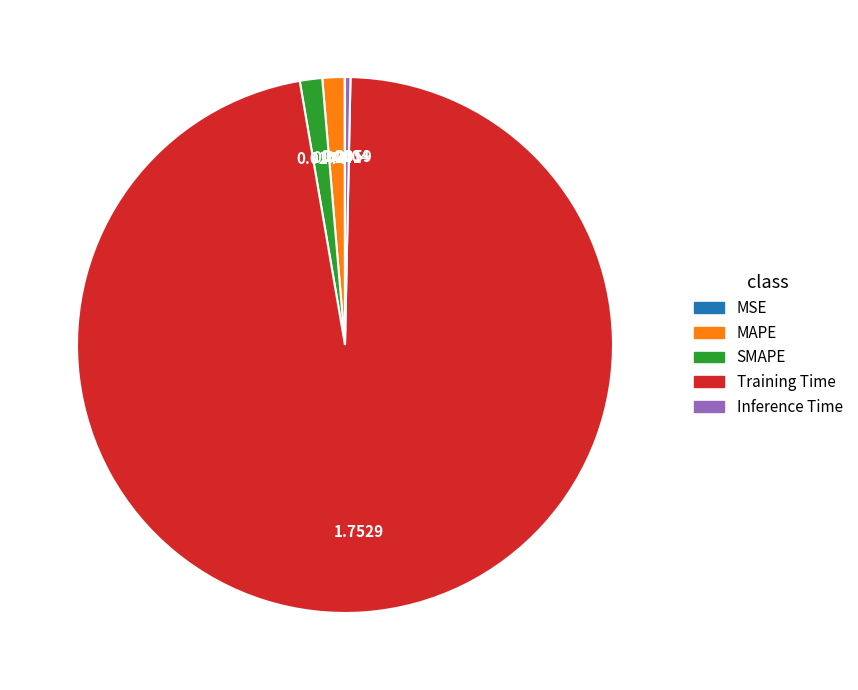

Which slice is the largest?

Training Time